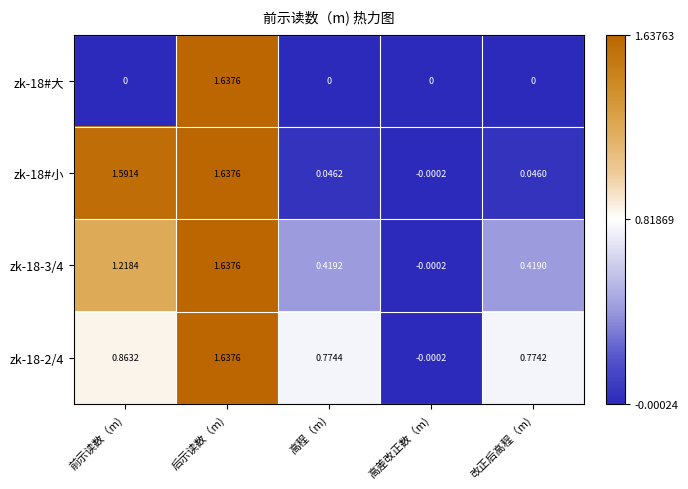

At which label is zk-18-2/4 closest to 0?

高差改正数（m)